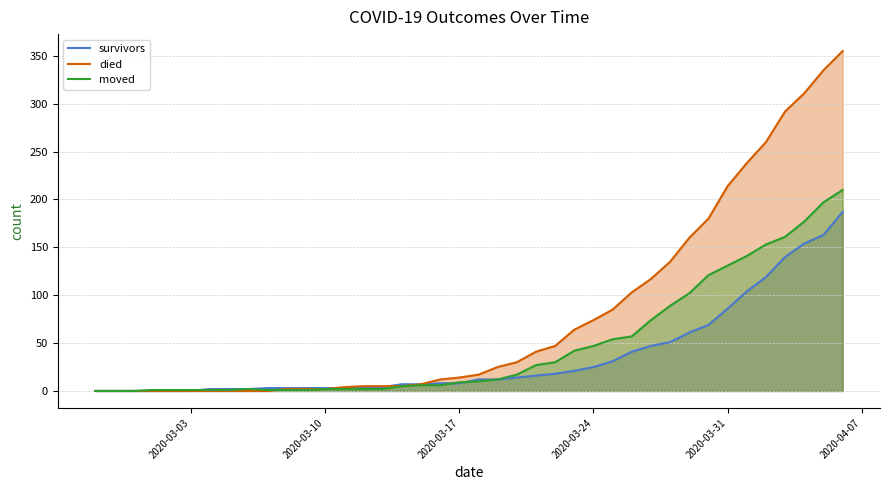

Which series has the largest total across all categories?

died